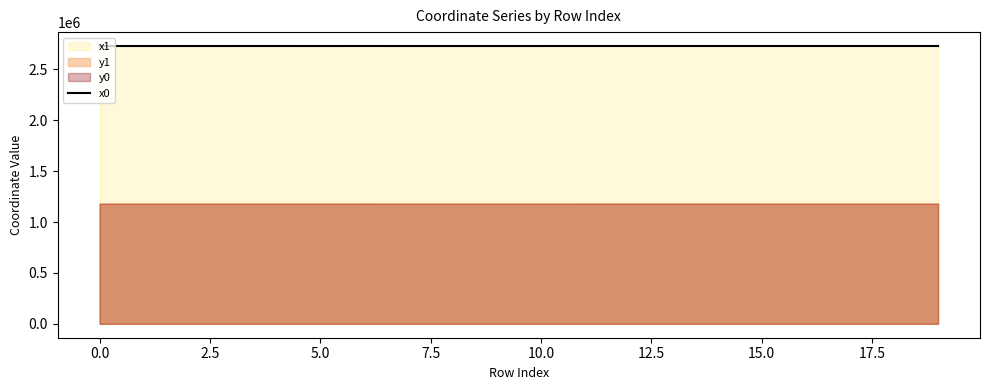

What is the lowest value of the x0 series?

2730513.3